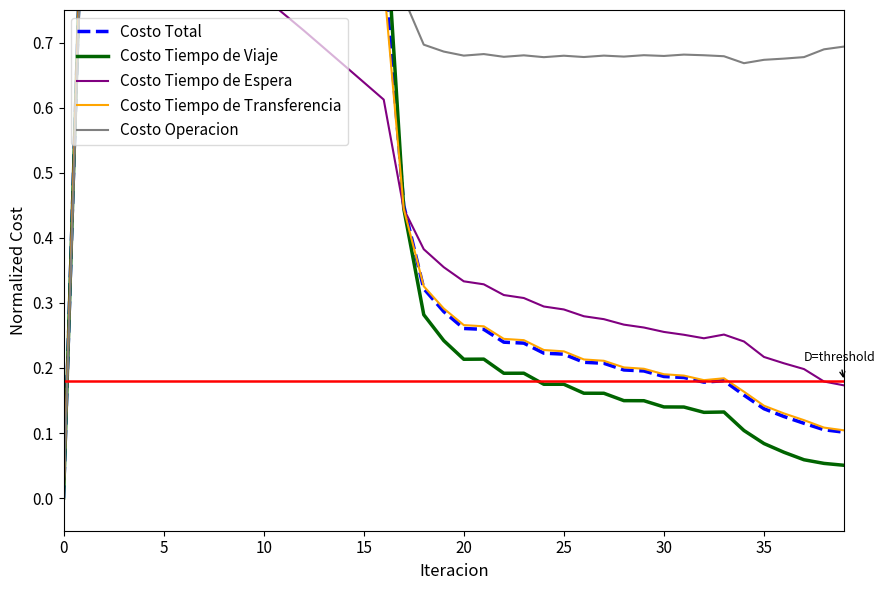

What is the sum of the Costo Total values at 32 and 26?

0.4